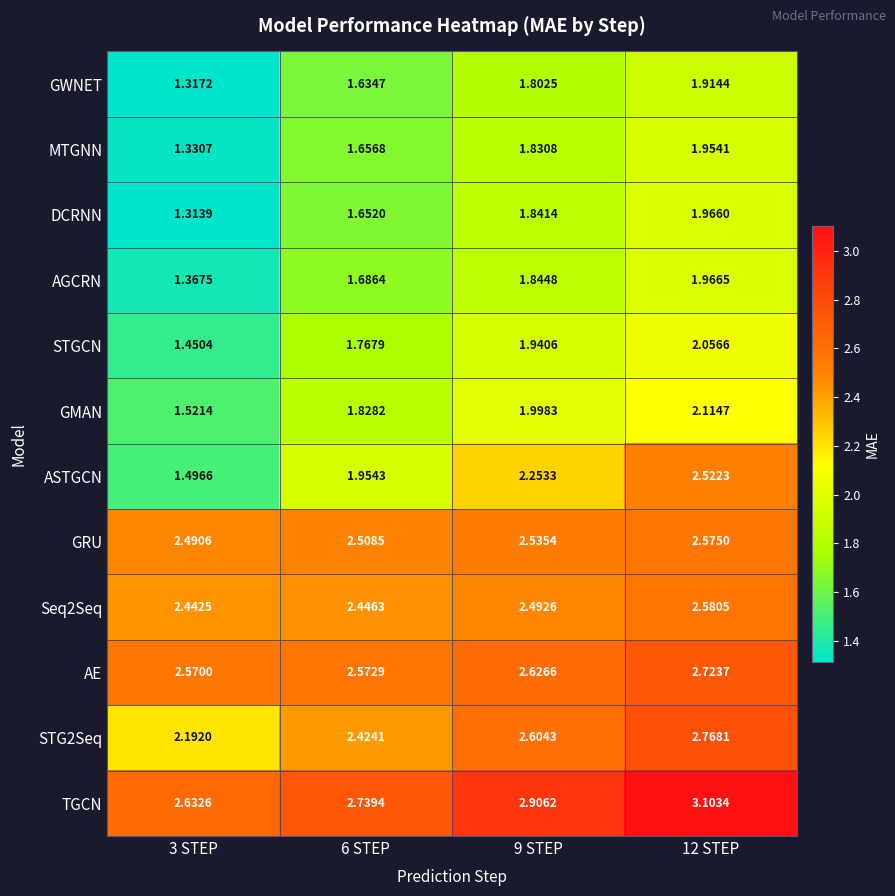

Is the value of GRU at 12 STEP greater than the value of GMAN at 12 STEP?

Yes